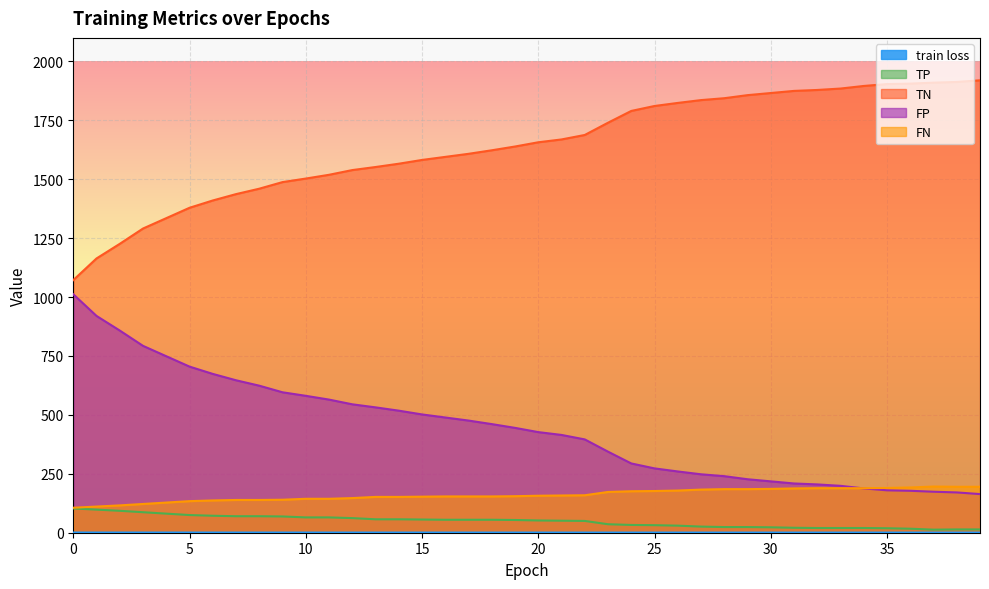

What is the minimum value shown in the chart?

0.6